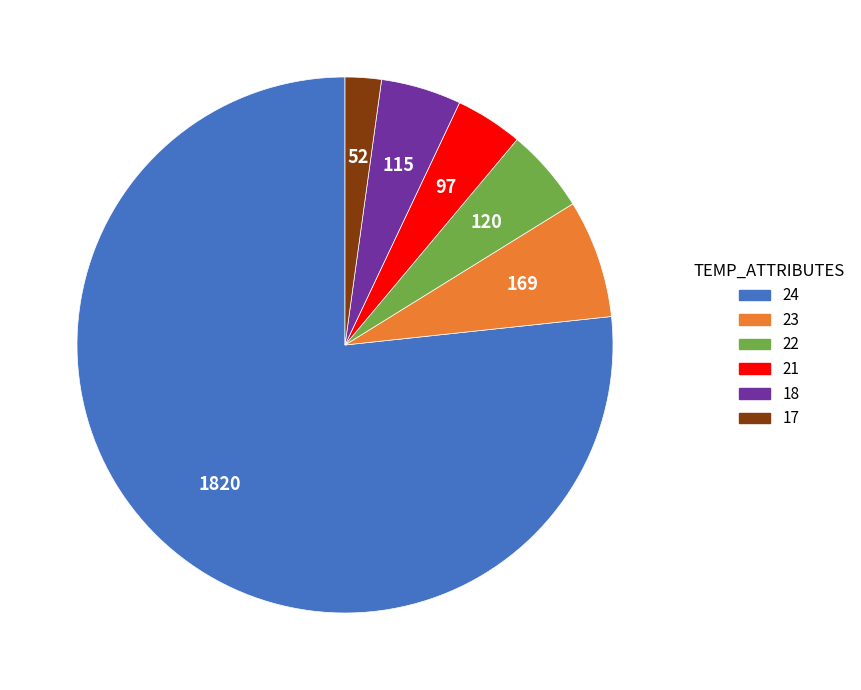

What is the ratio of the value at 22 to the value at 17?

2.3